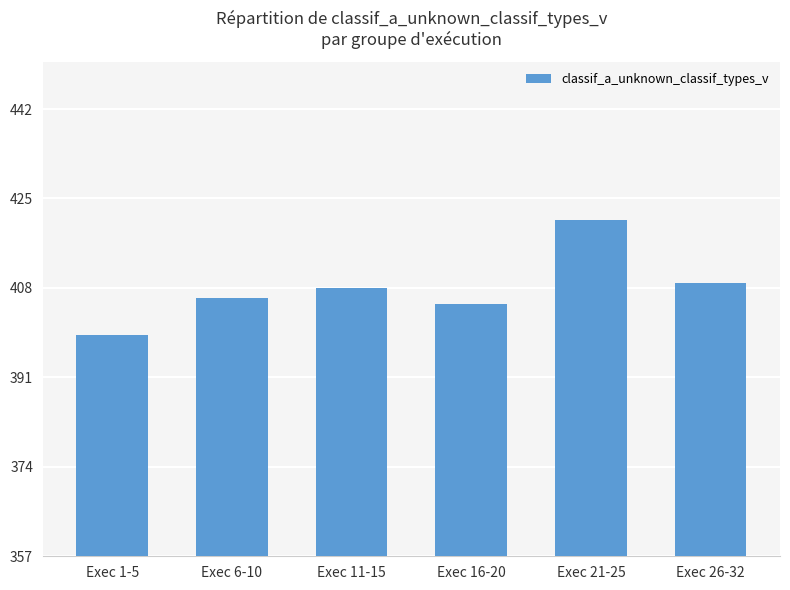

What is the average value?

408